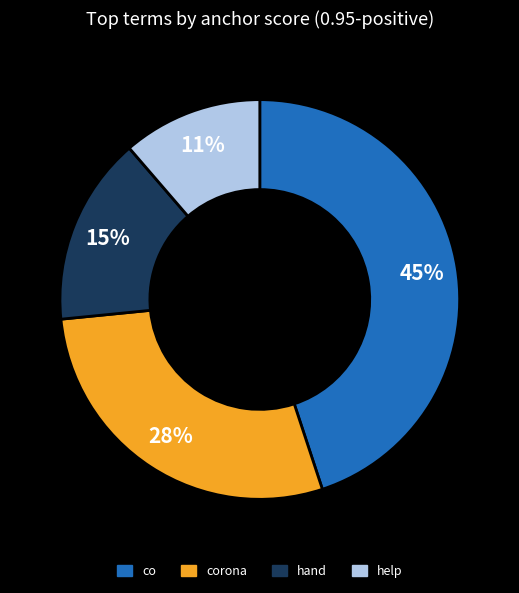

Does any single category account for the majority?

No